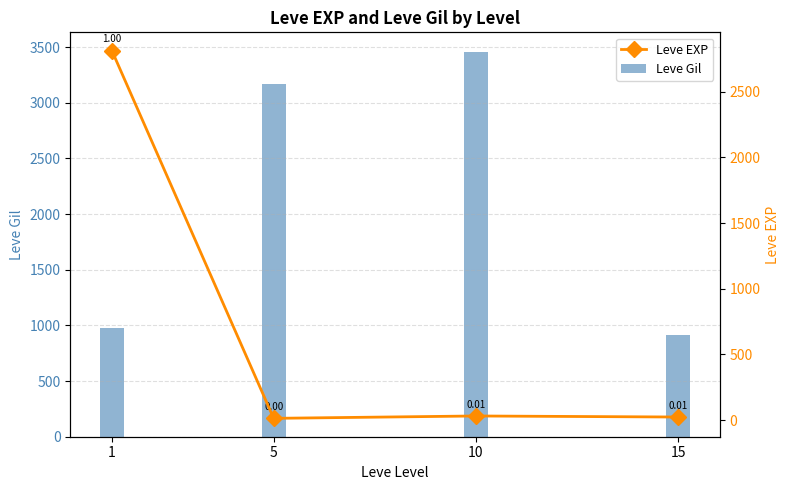

Rank the series at 5 from highest to lowest value.

Leve Gil, Leve EXP